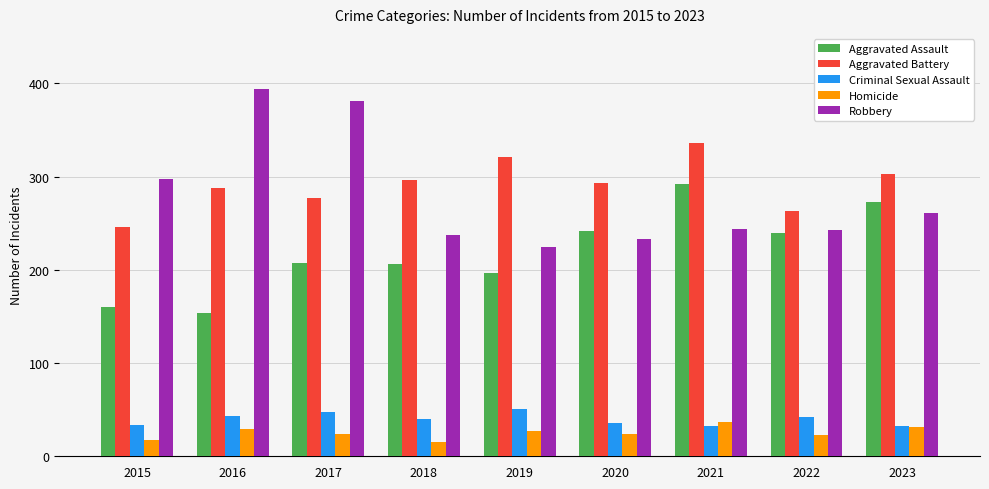

What are all the series names shown in the legend?

Aggravated Assault, Aggravated Battery, Criminal Sexual Assault, Homicide, Robbery